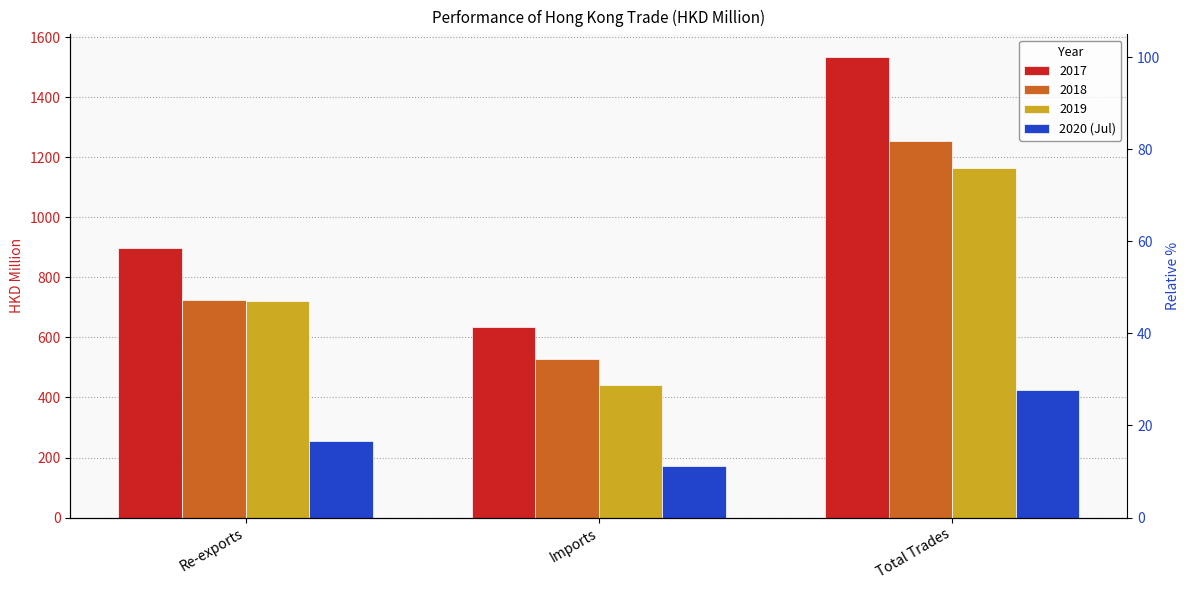

What is the change in value from Imports to Total Trades?

+254.1